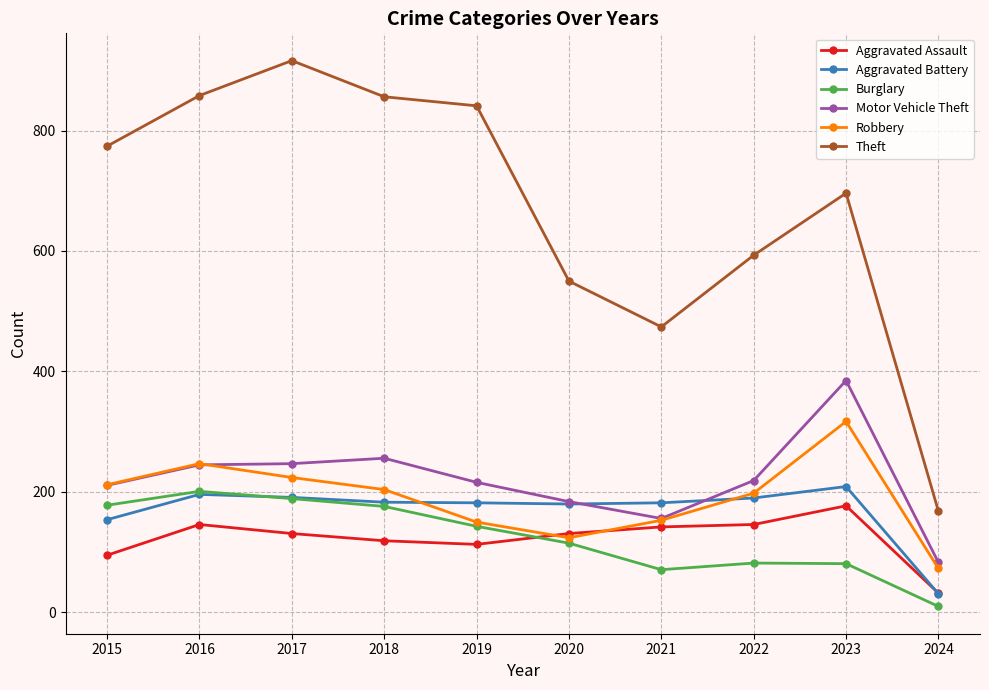

Where is the first local minimum for Robbery?

2020